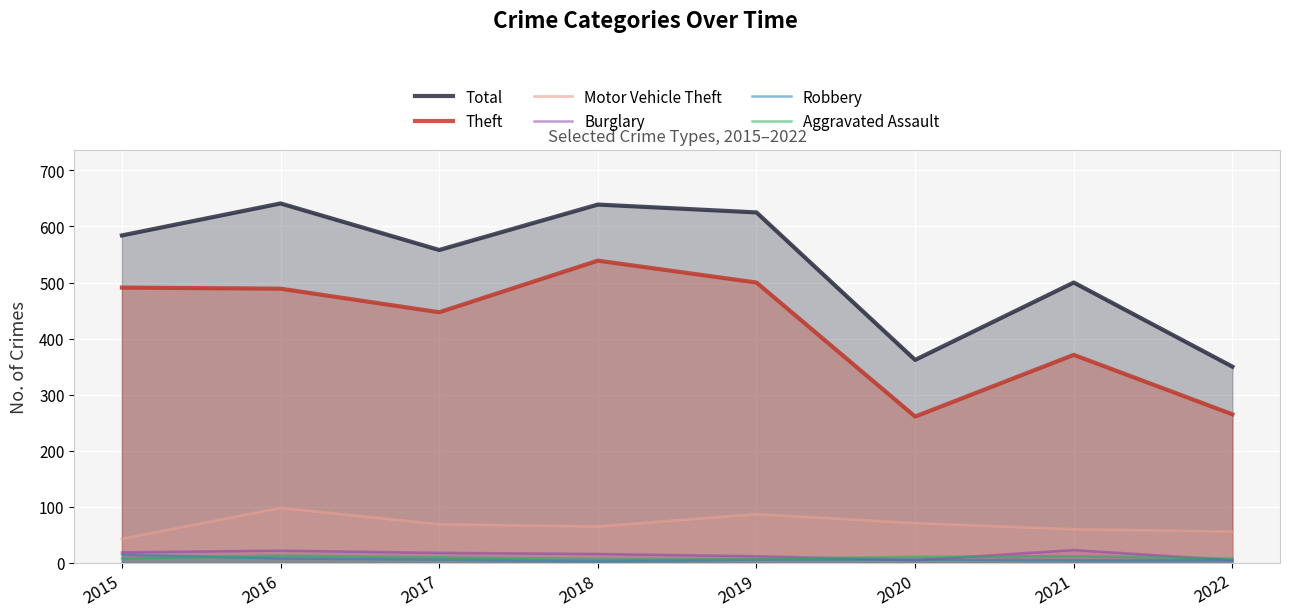

True or false: Robbery and Motor Vehicle Theft intersect in this chart.

False